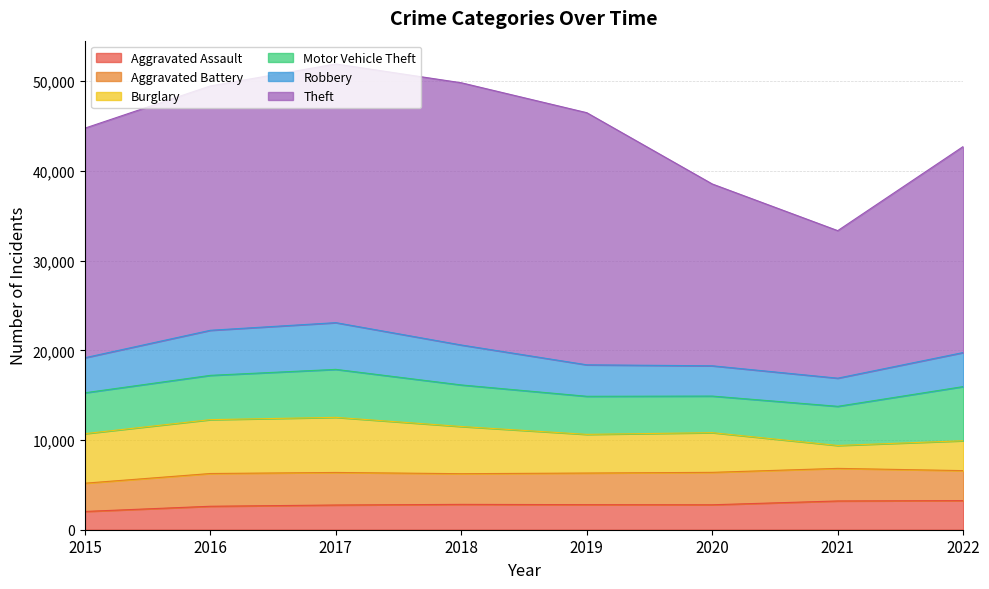

Does the chart display data point markers on the line(s)?

No